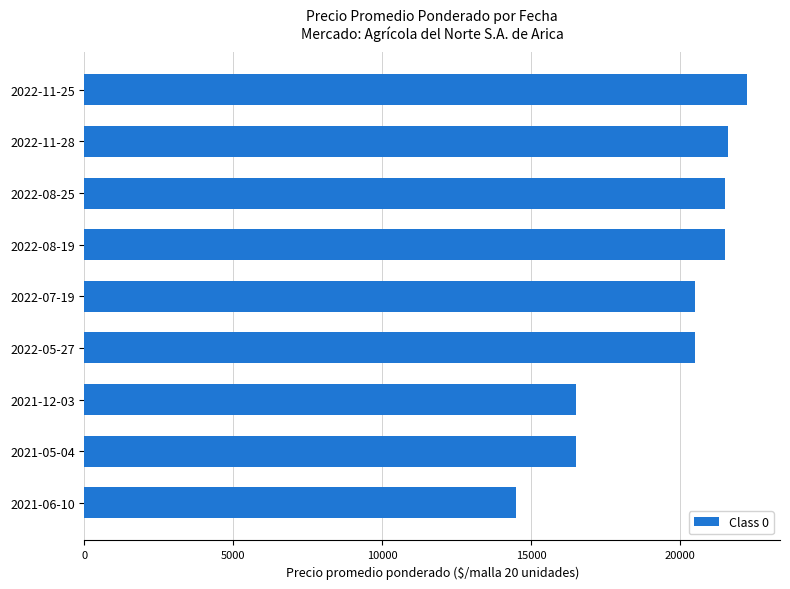

Reading bottom to top, transcribe all the data shown in this chart.

2021-06-10=14500	2021-05-04=16500	2021-12-03=16500	2022-05-27=20500	2022-07-19=20500	2022-08-19=21500	2022-08-25=21500	2022-11-28=21625	2022-11-25=22250